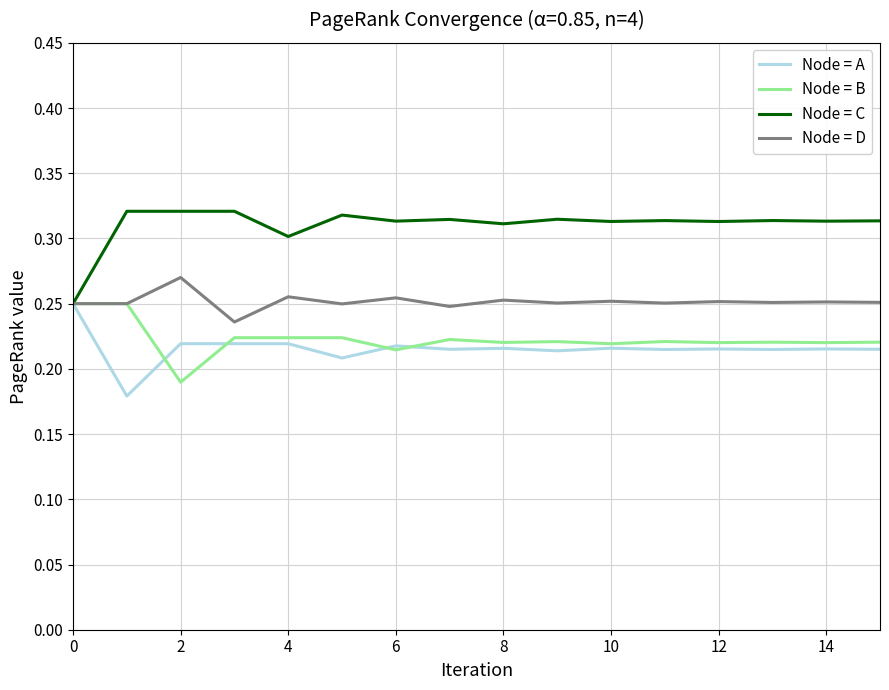

Which series has the largest total across all categories?

Node = C